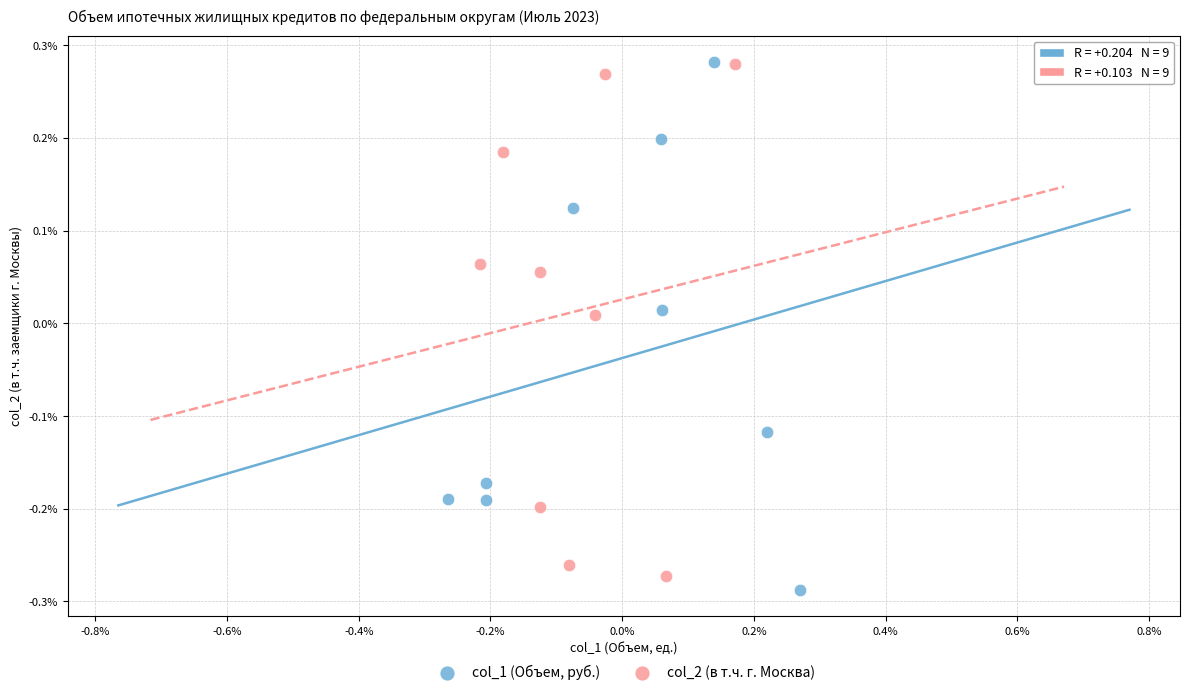

What are all the series names shown in the legend?

col_1 (Объем, руб.), col_2 (в т.ч. г. Москва)